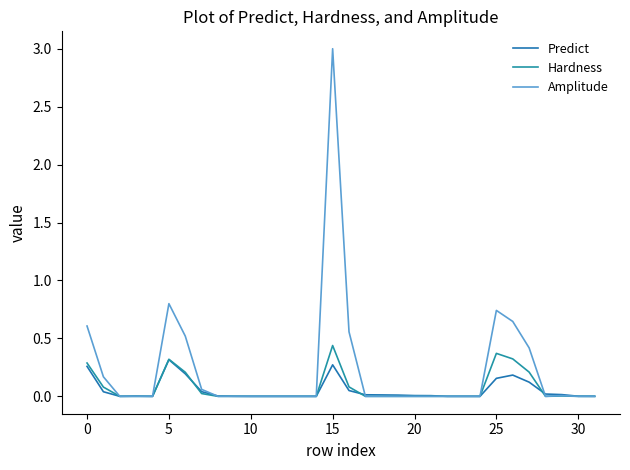

Is this an area chart (filled region under the line)?

No